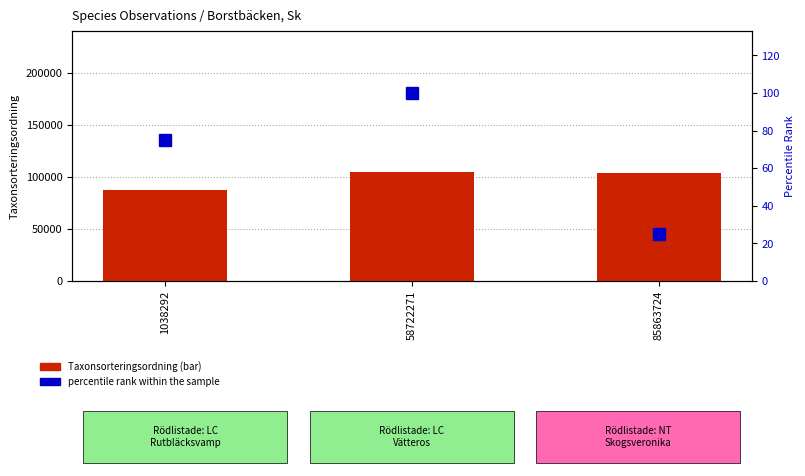

How many categories are shown in the chart?

3